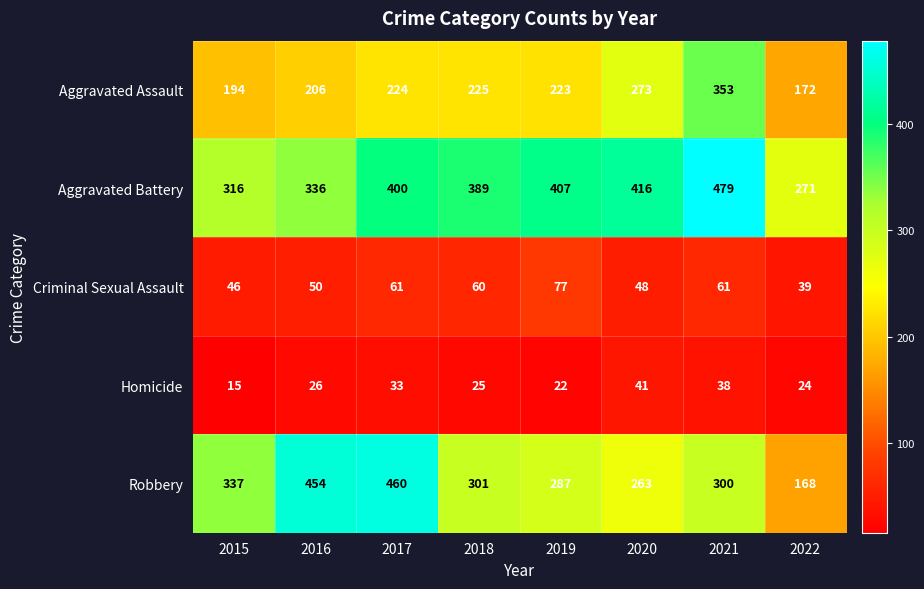

How many categories are shown in the chart?

8